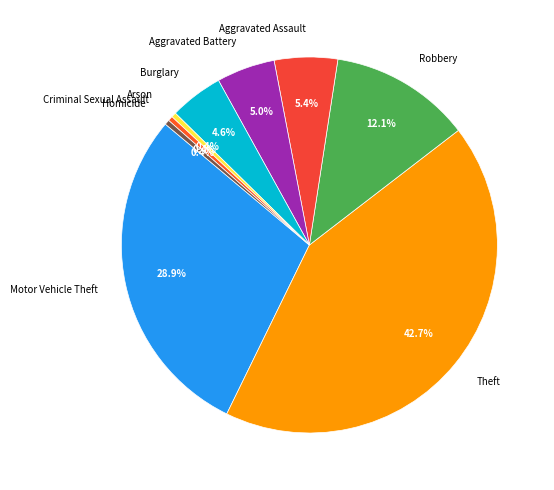

To the nearest percent, what is the difference between the largest and smallest slice percentages?

42%